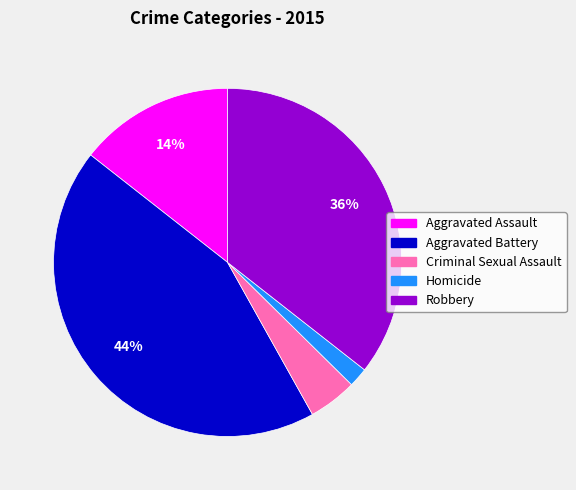

What is the largest slice in the pie chart?

Aggravated Battery